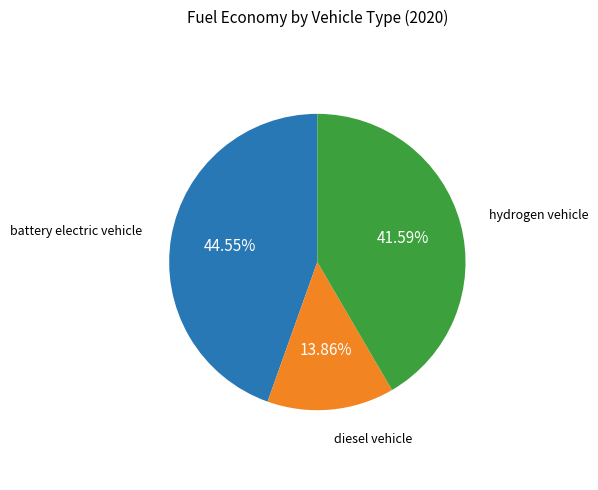

Is there any slice that represents more than half of the pie?

No